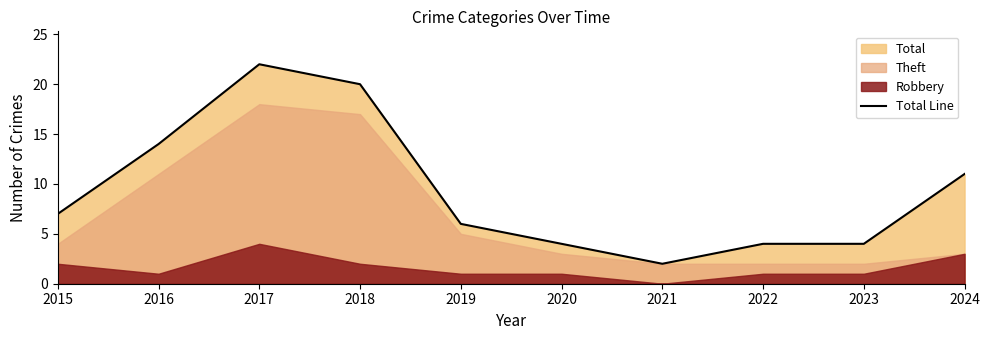

Which has a higher value, 2024 or 2018?

2018